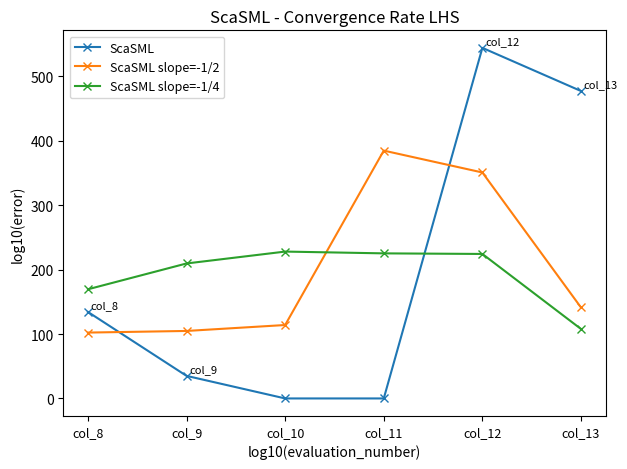

At which label does ScaSML slope=-1/4 reach its minimum?

col_13